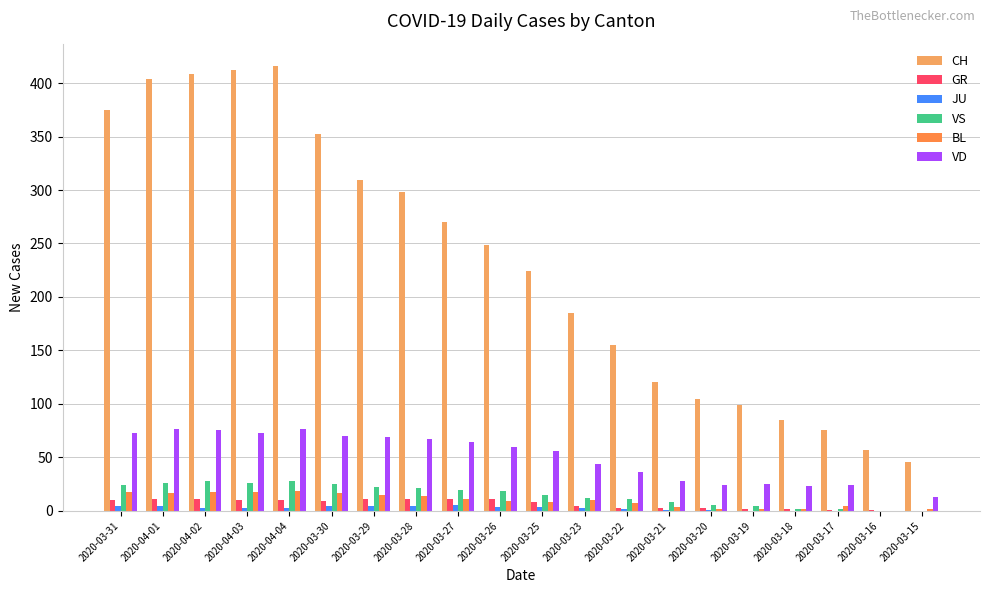

What is the average value of the BL series?

10